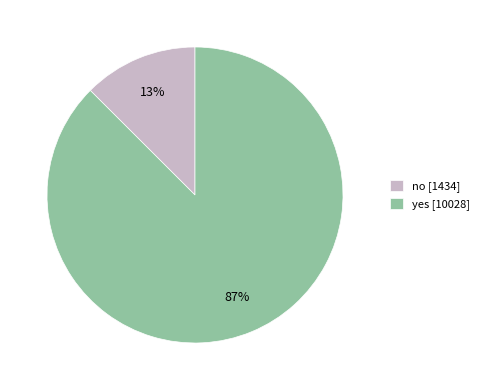

Do no and yes together represent more than half of the pie?

Yes